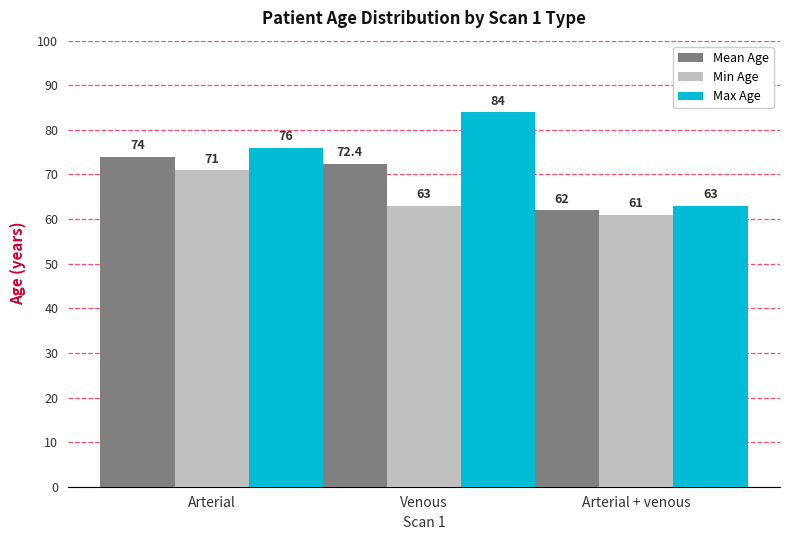

Where is Min Age nearest to the value 66?

Venous